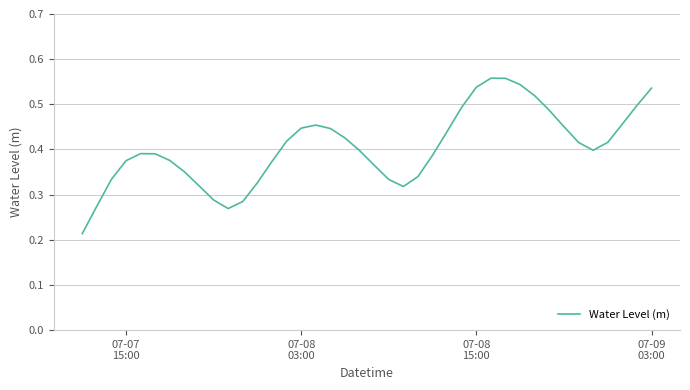

What is the sum of all values?

16.2